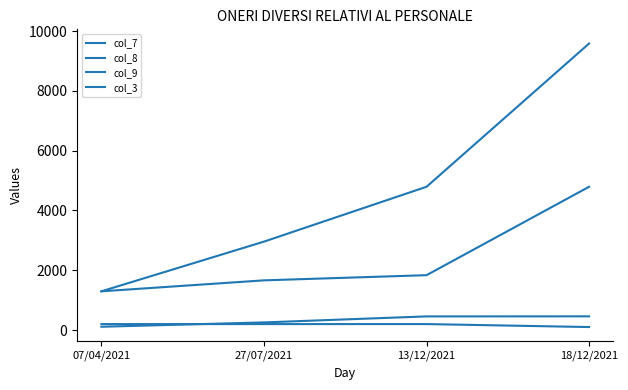

What is the difference between the highest and lowest values at 07/04/2021?

1185.0